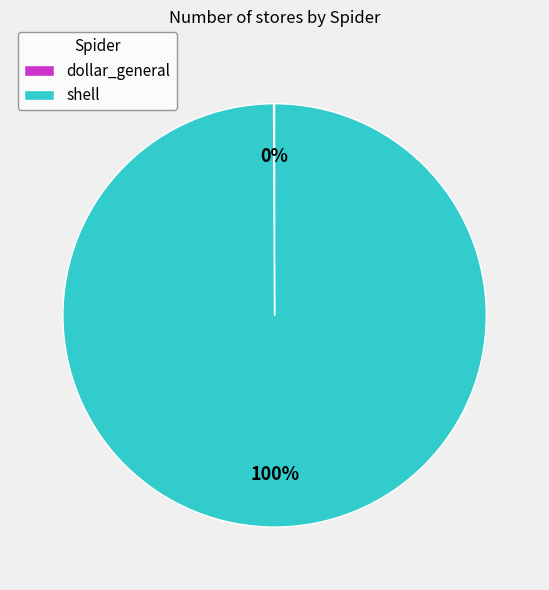

The shell slice represents 100% of the pie. True or false?

True